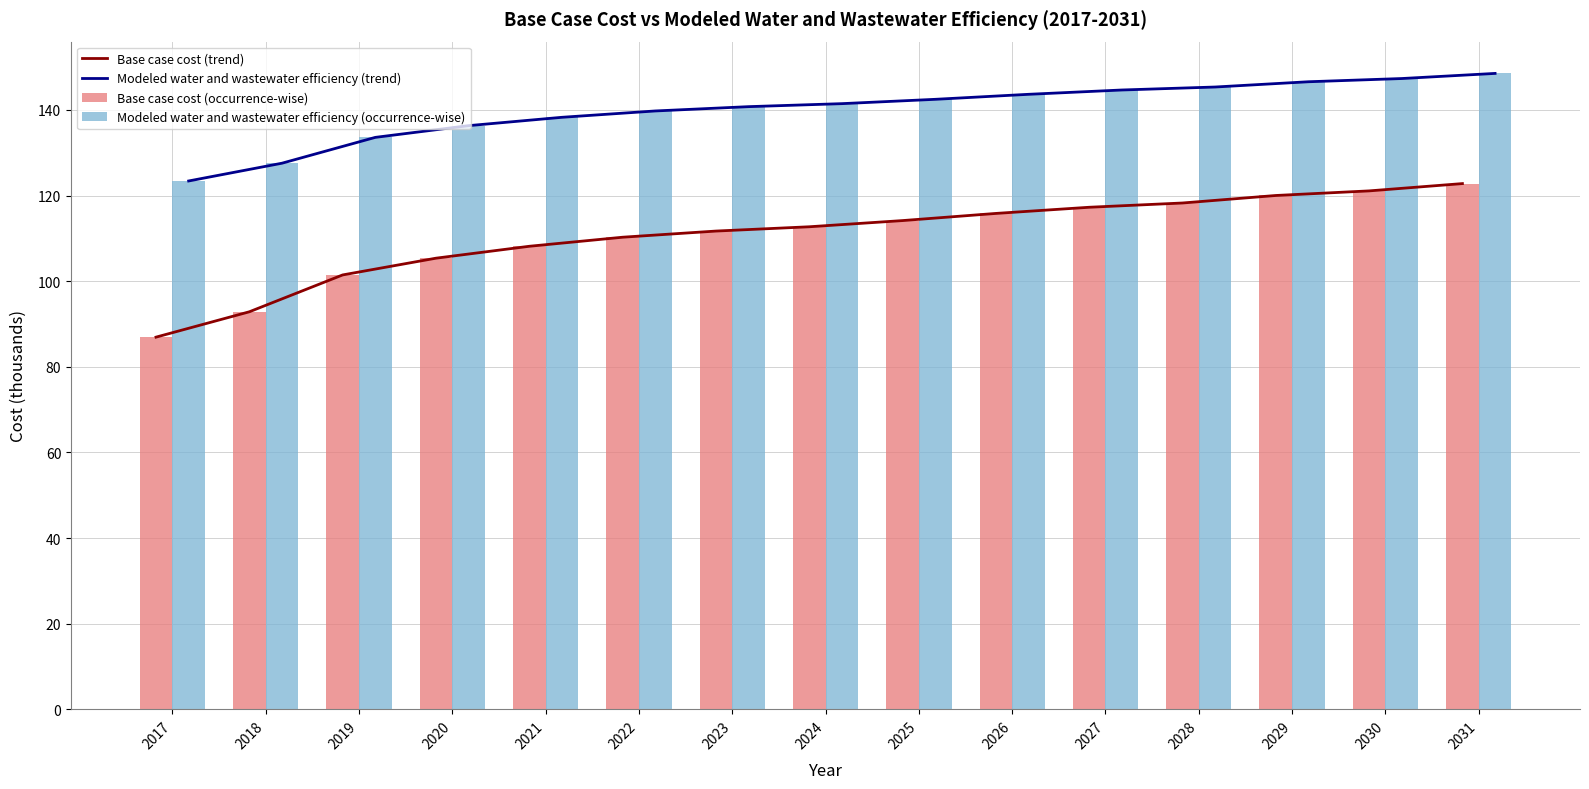

What is the lowest value of the Base case cost (trend) series?

86.9